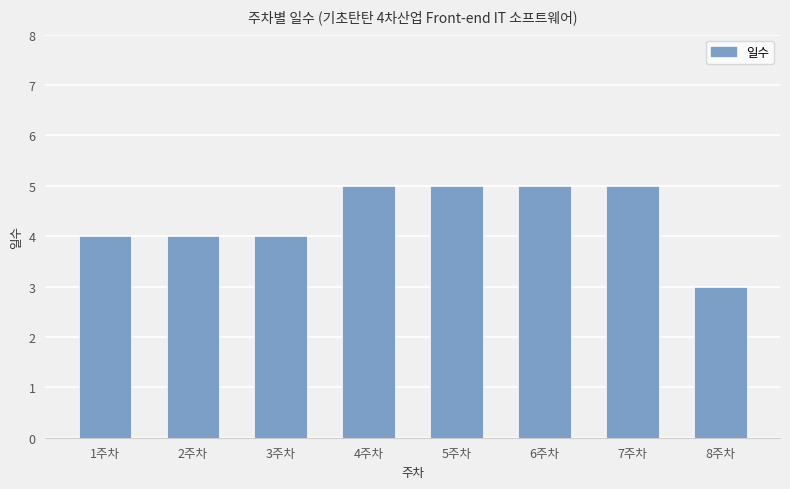

How many values are below 5?

4